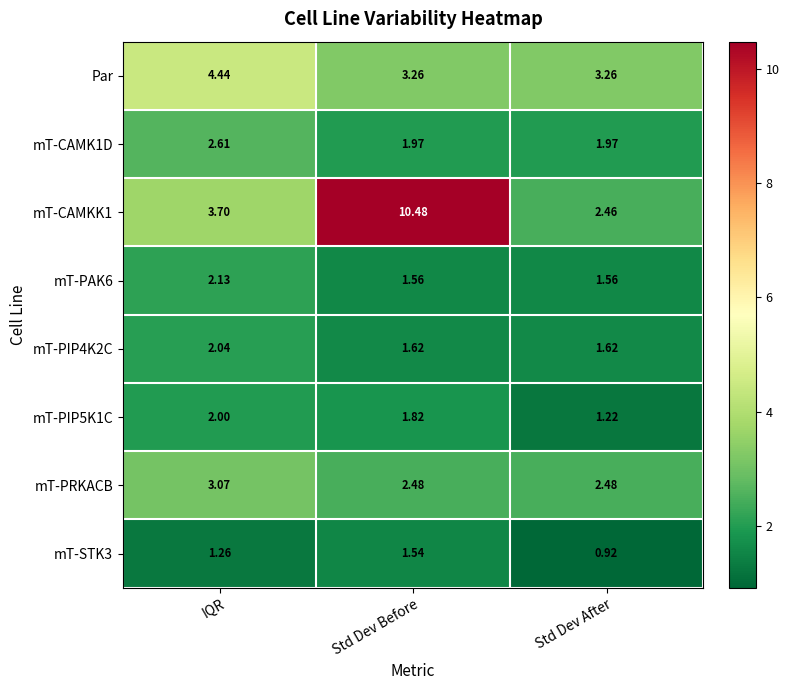

What is the spread (max minus min) of values at Std Dev Before?

8.9